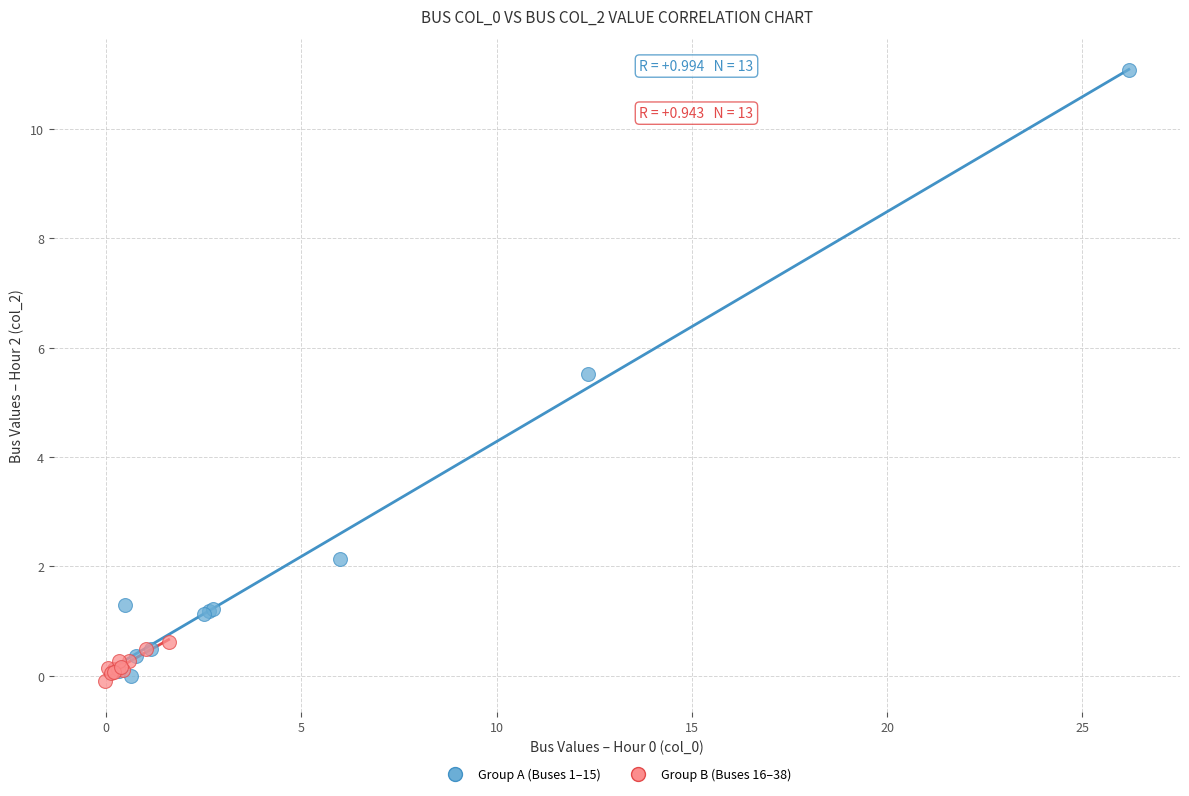

Which series has the largest Y range (max minus min)?

Group A (Buses 1–15)